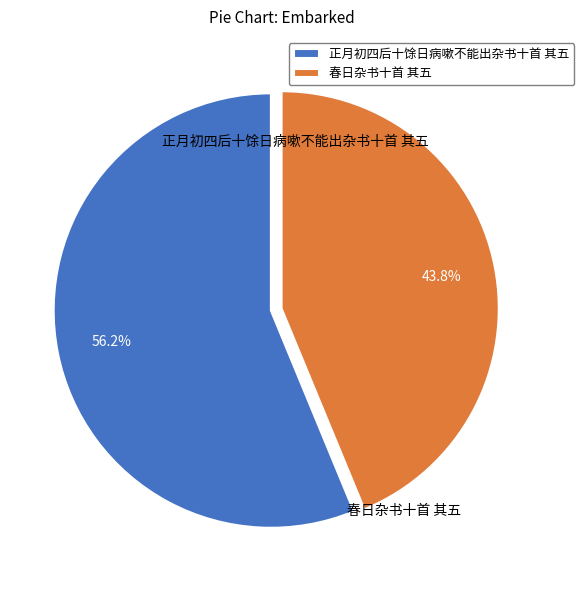

Which category has the biggest portion of the pie?

正月初四后十馀日病嗽不能出杂书十首 其五